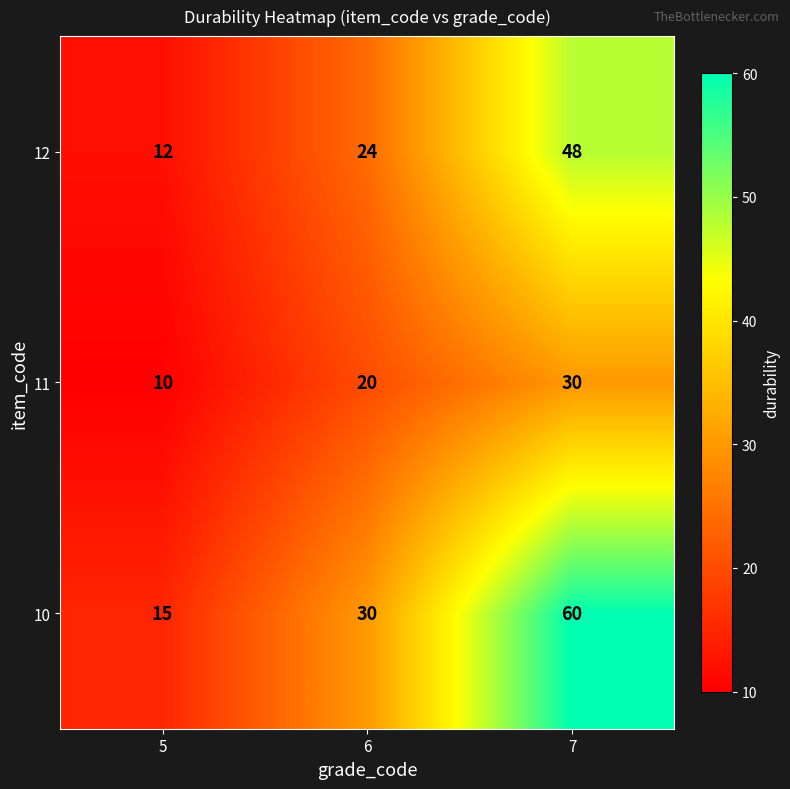

What is the total value across all series at 6?

74